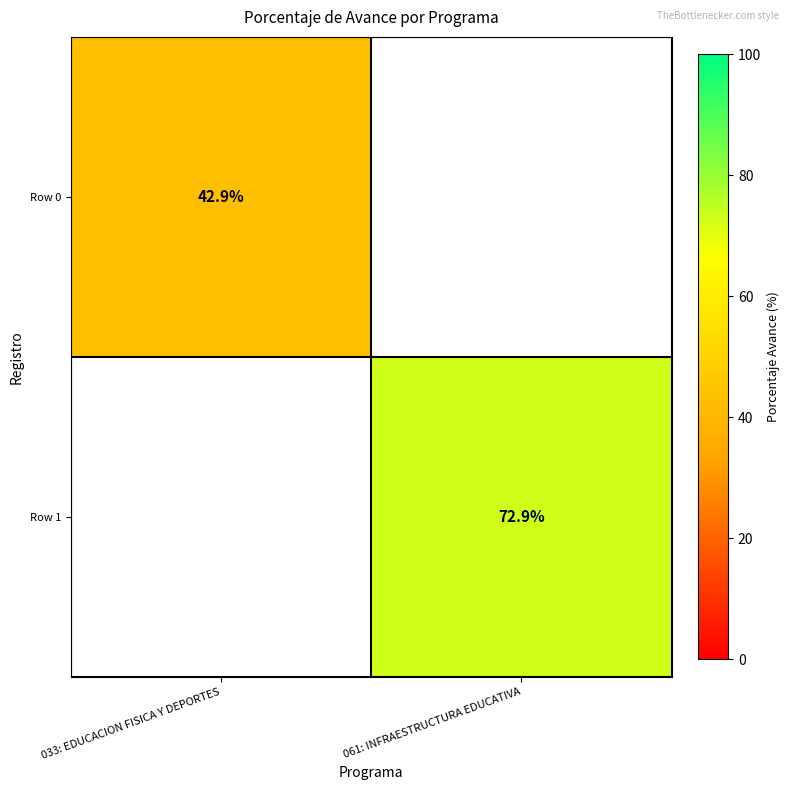

Is it true that Row 1 equals 72.9 at 061: INFRAESTRUCTURA EDUCATIVA?

True